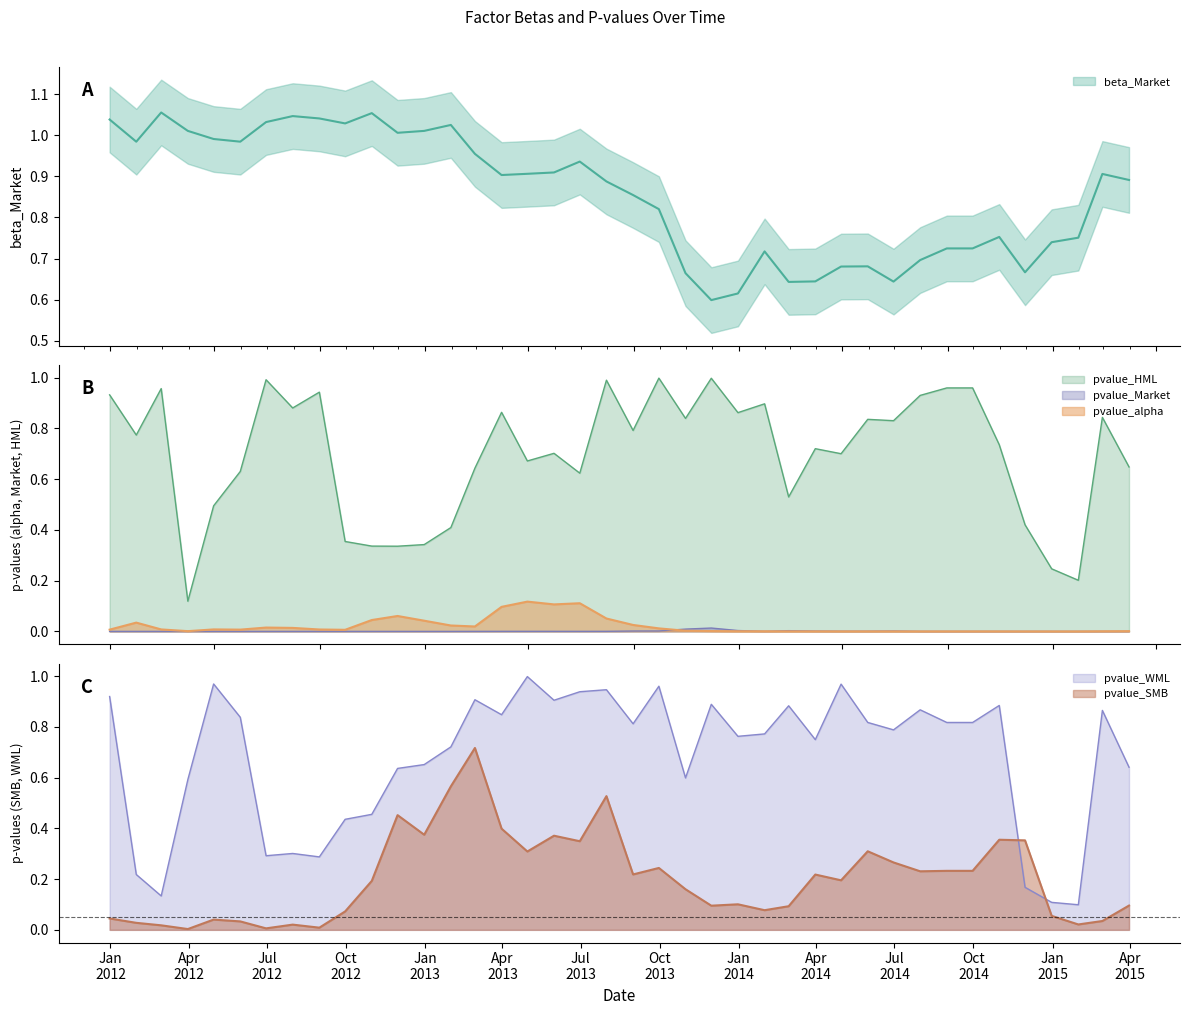

What is the difference between the highest and lowest values at 2013-08-31?

0.9